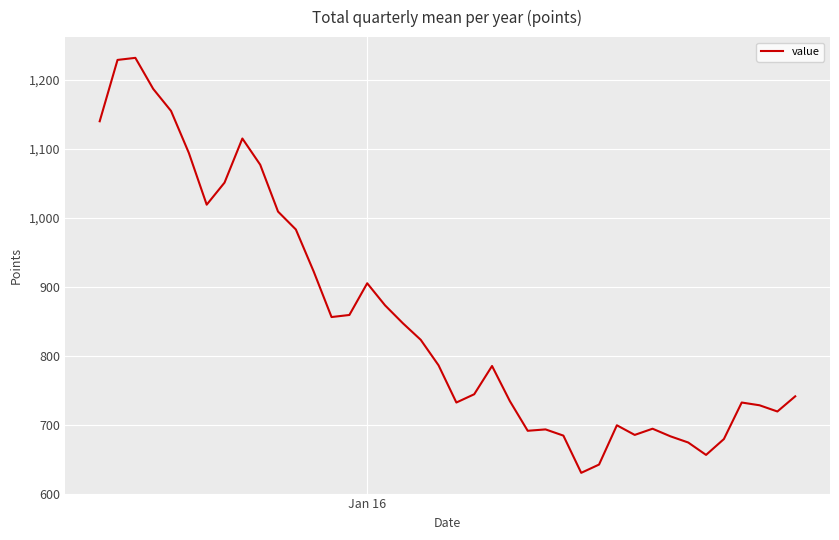

What is the difference between the maximum and minimum values?

602